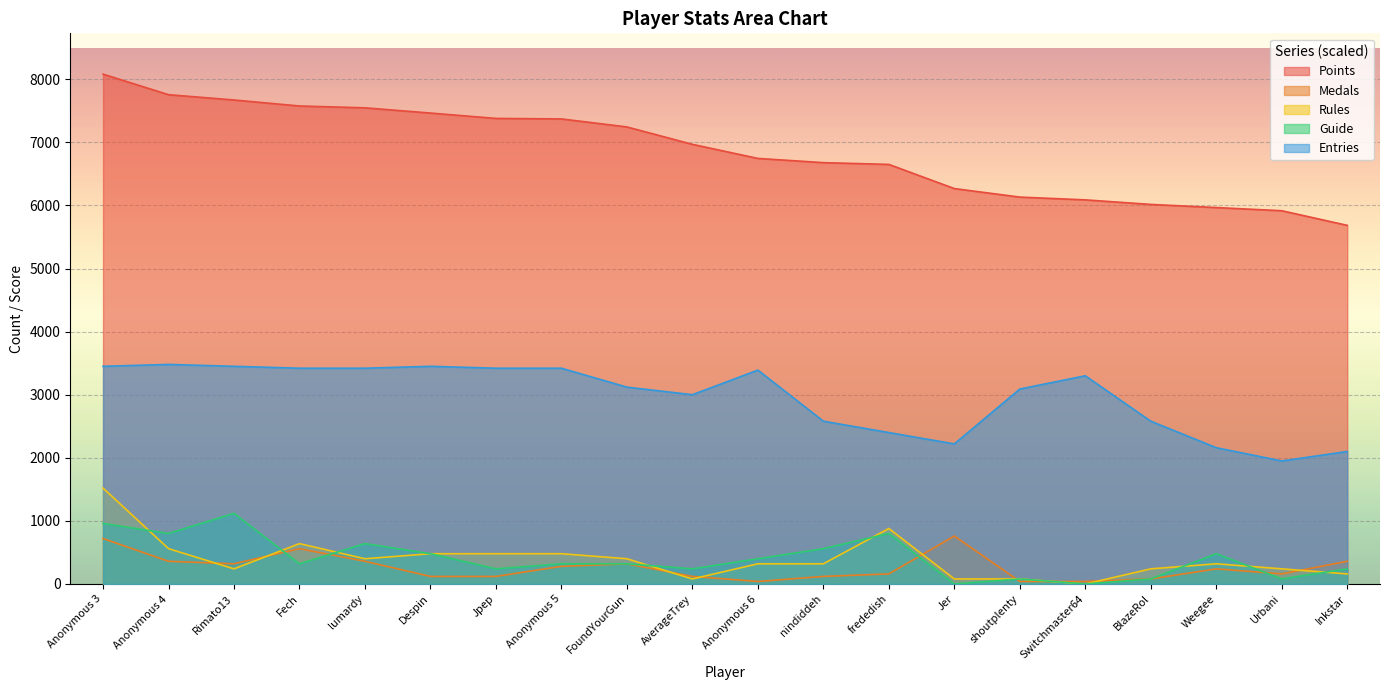

At which label is Guide closest to 560?

nindiddeh